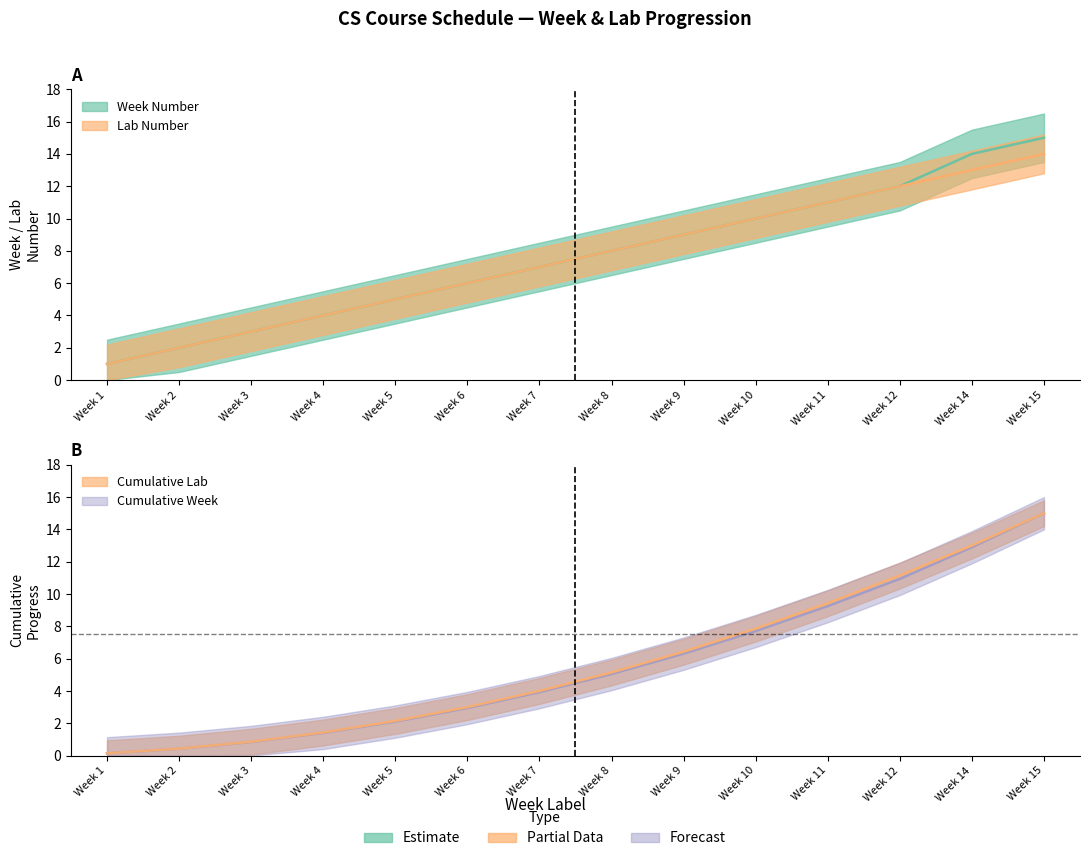

At which label does Lab Number first exceed 8?

Week 9